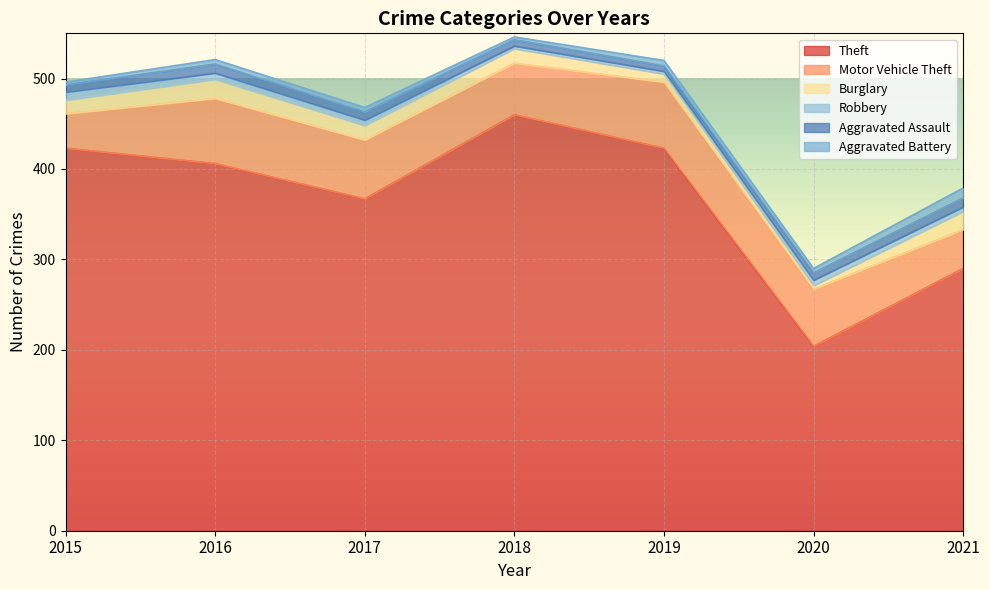

What is the value of the Motor Vehicle Theft point at the 4th from the left?

57